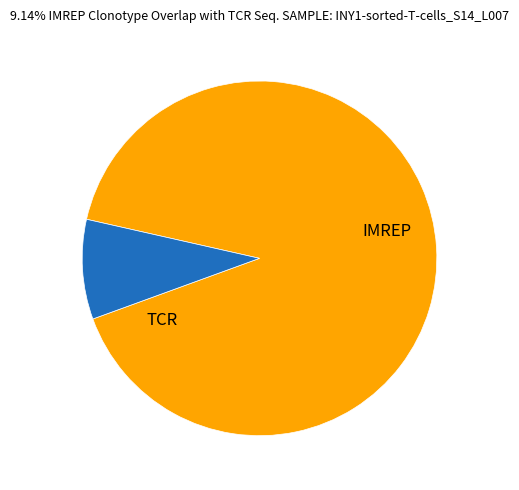

Is there a majority slice in this chart?

Yes